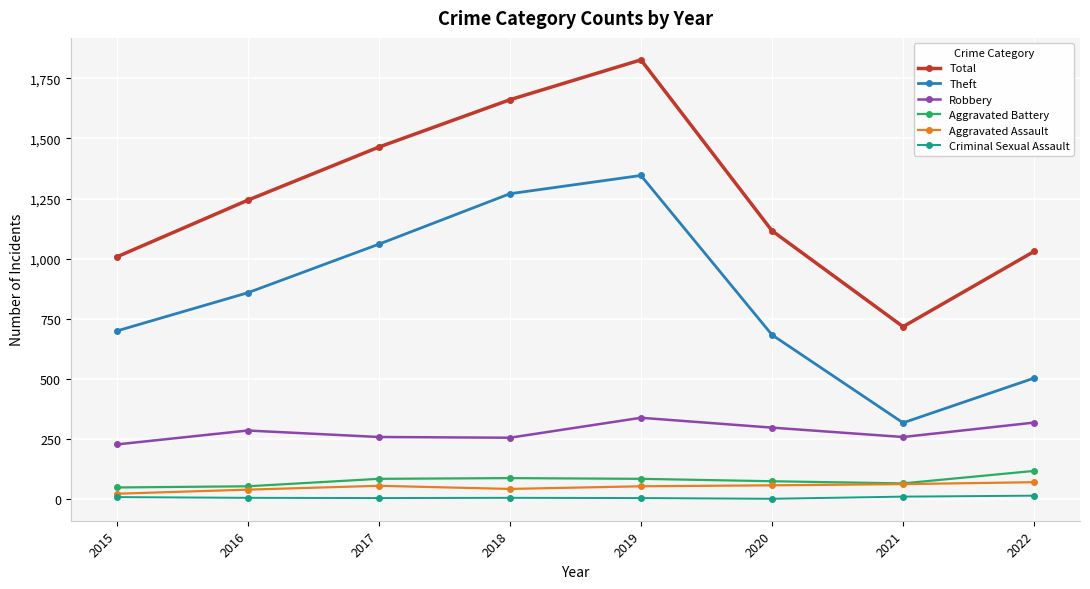

Which series has the largest total across all categories?

Total